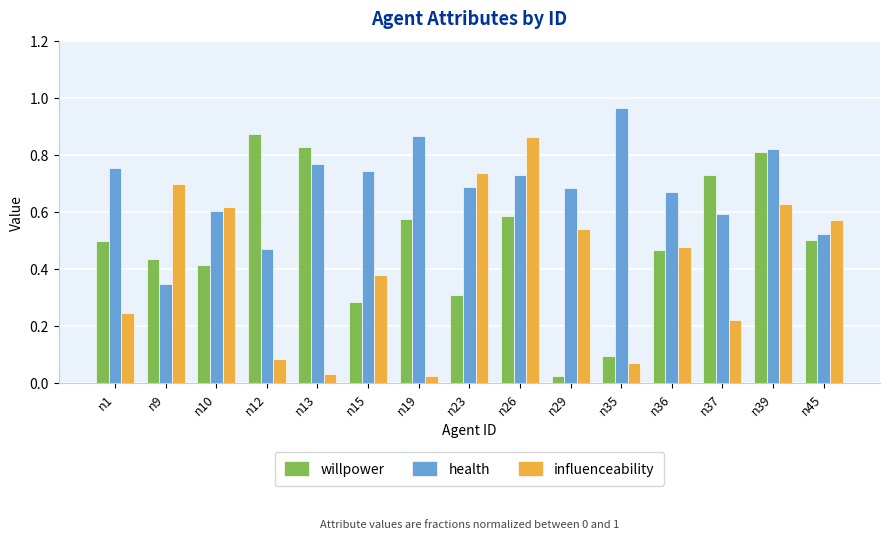

At n26, list the series in order from smallest to largest.

willpower, health, influenceability